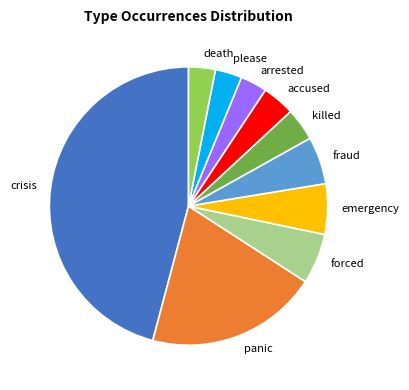

Which has a higher value, forced or death?

forced